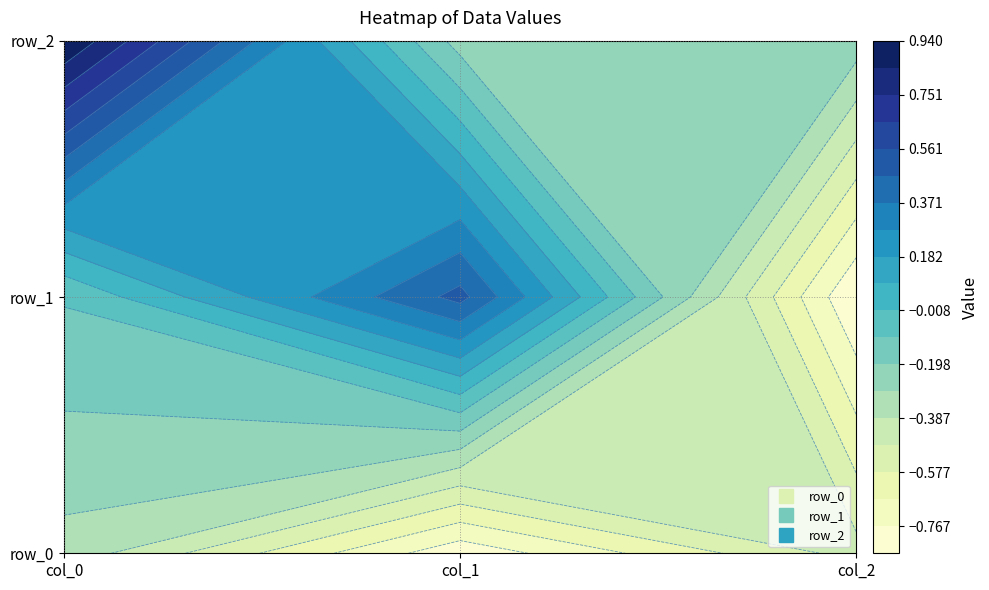

What is the total value across all series at col_0?

0.5